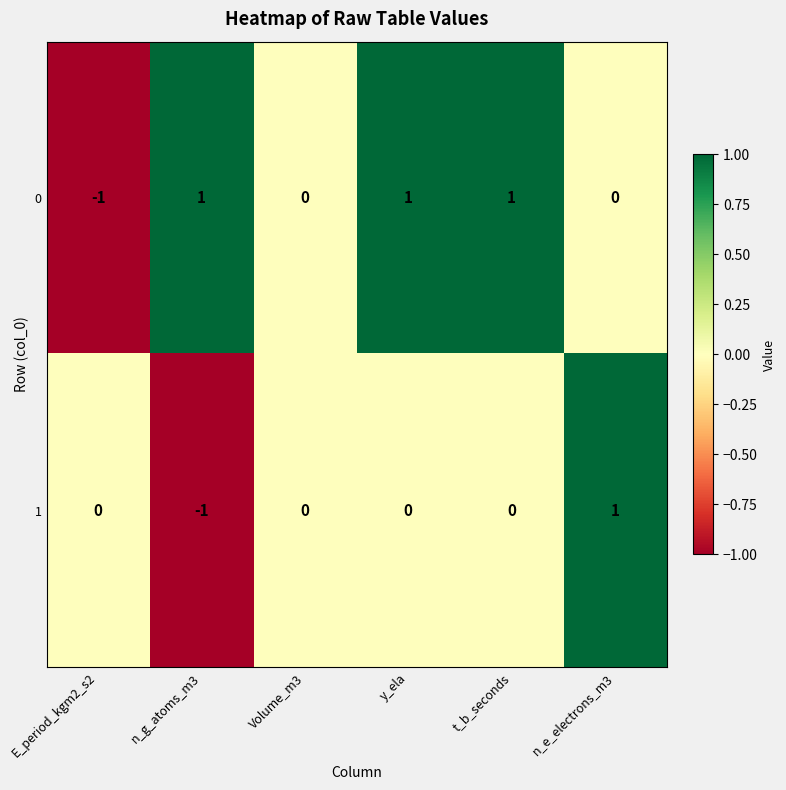

Rank the series by their average value, from lowest to highest.

1, 0